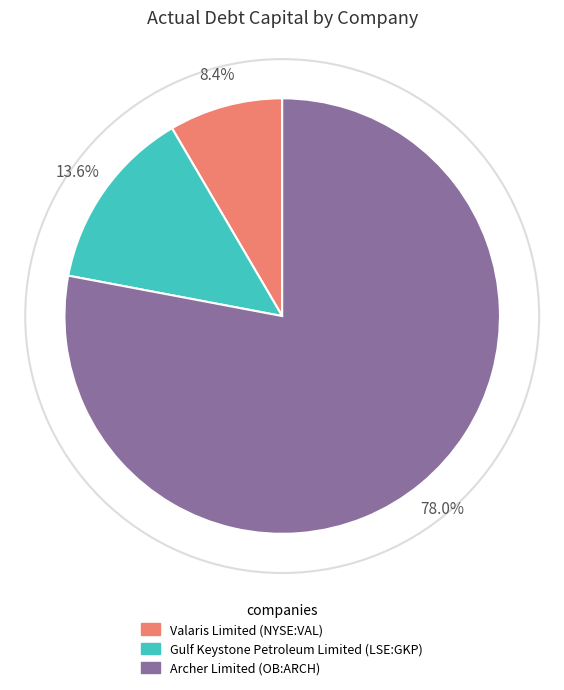

Rank the categories by value from lowest to highest.

Valaris Limited (NYSE:VAL), Gulf Keystone Petroleum Limited (LSE:GKP), Archer Limited (OB:ARCH)